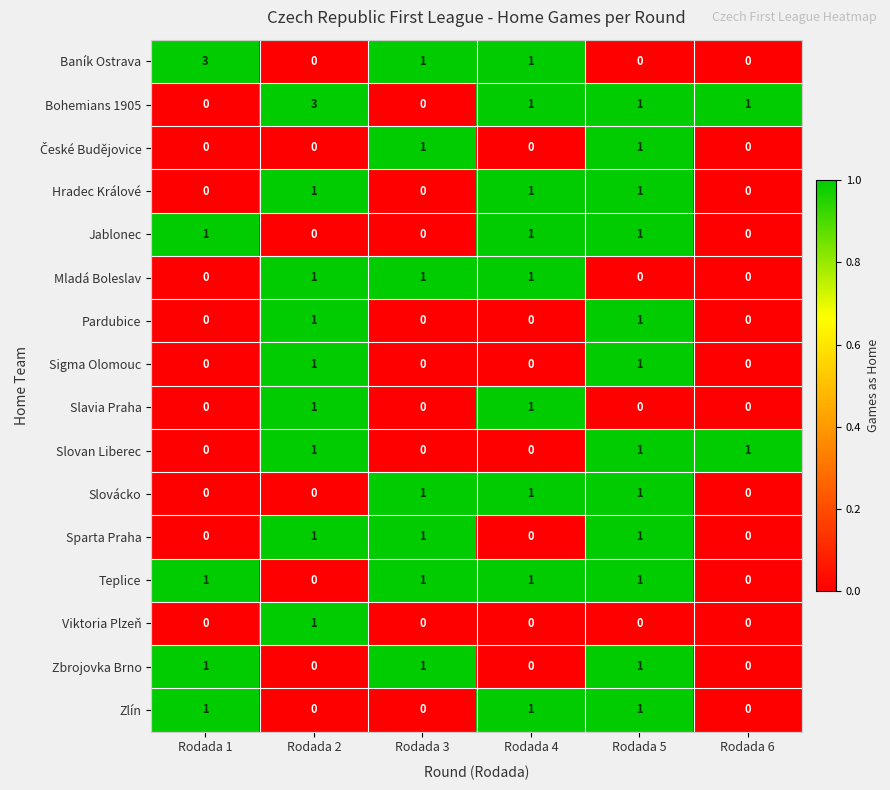

Count the Jablonec values in the range 0 to 1.

6